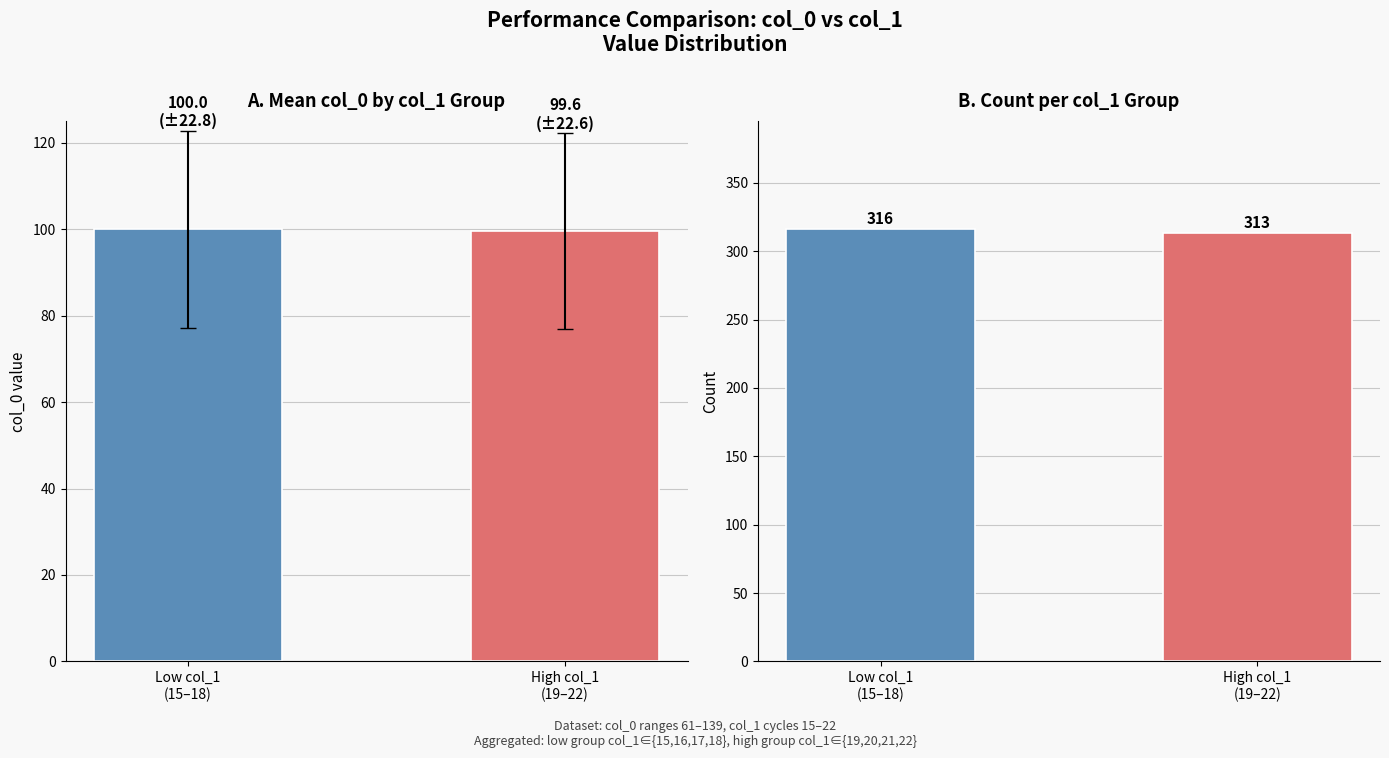

How many distinct data groups are displayed?

2